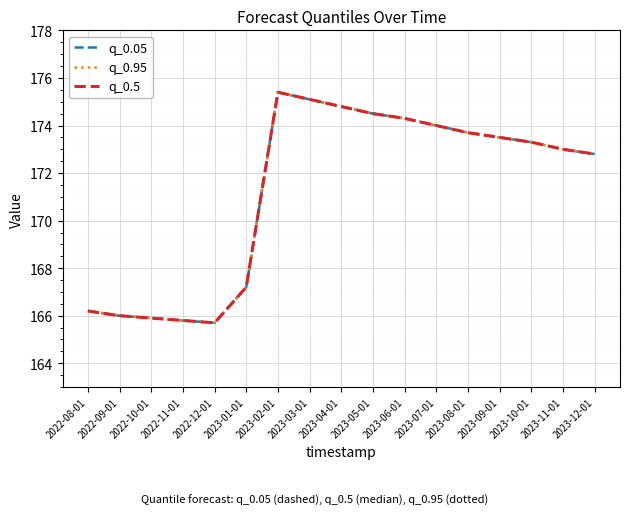

In q_0.05, how many points are higher than both neighbors (excluding endpoints)?

1